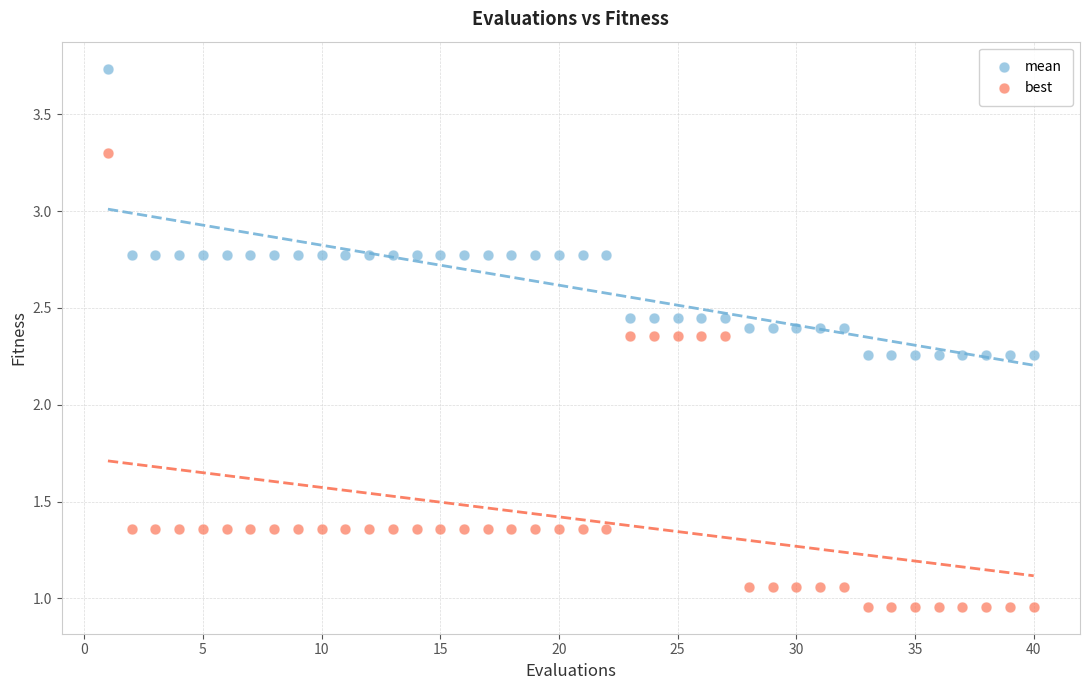

Which series has the widest spread of Y values?

best